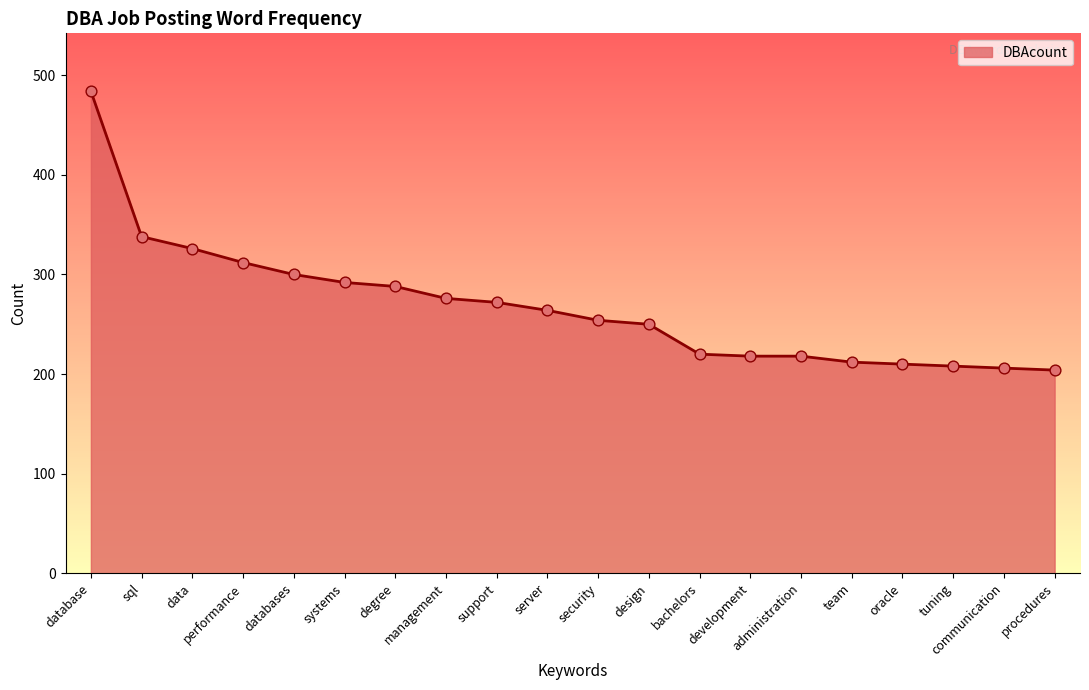

Approximately how many times larger is the value at server compared to bachelors?

1.2